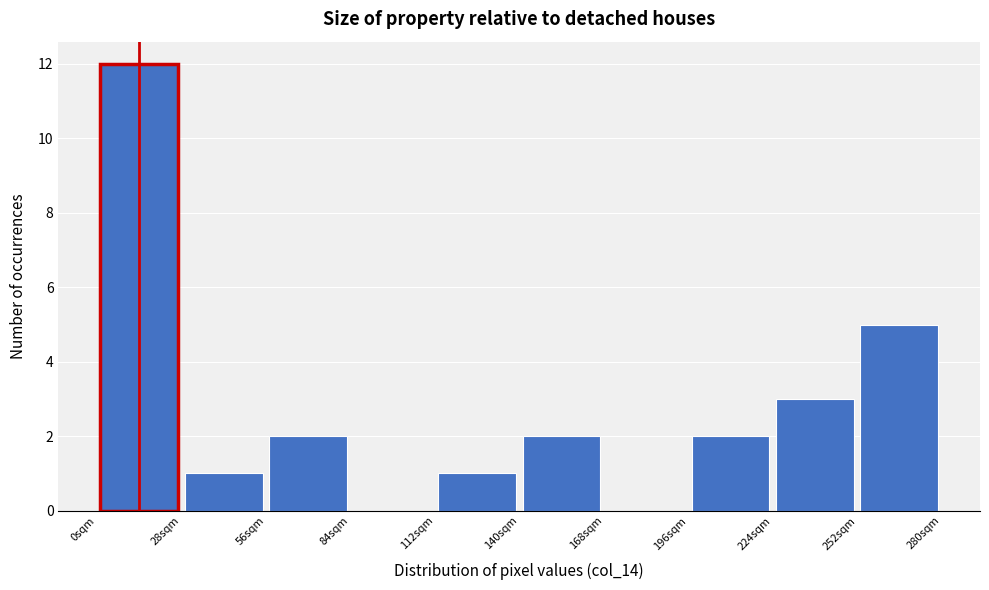

Reading left to right, transcribe this chart: for each bar, give the range it covers on the x-axis and its height. Neither the bar edges nor the heights are printed on the chart, so give them approximately, as read against the axes.

0 to 28: 12
28 to 56: 1
56 to 84: 2
84 to 112: 0
112 to 140: 1
140 to 168: 2
168 to 196: 0
196 to 224: 2
224 to 252: 3
252 to 280: 5